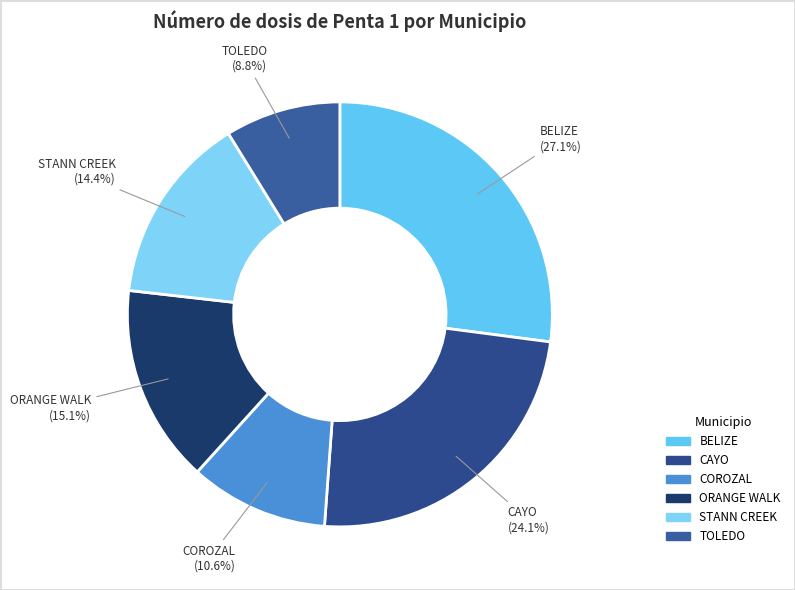

What percentage is NOT represented by TOLEDO?

91.2%